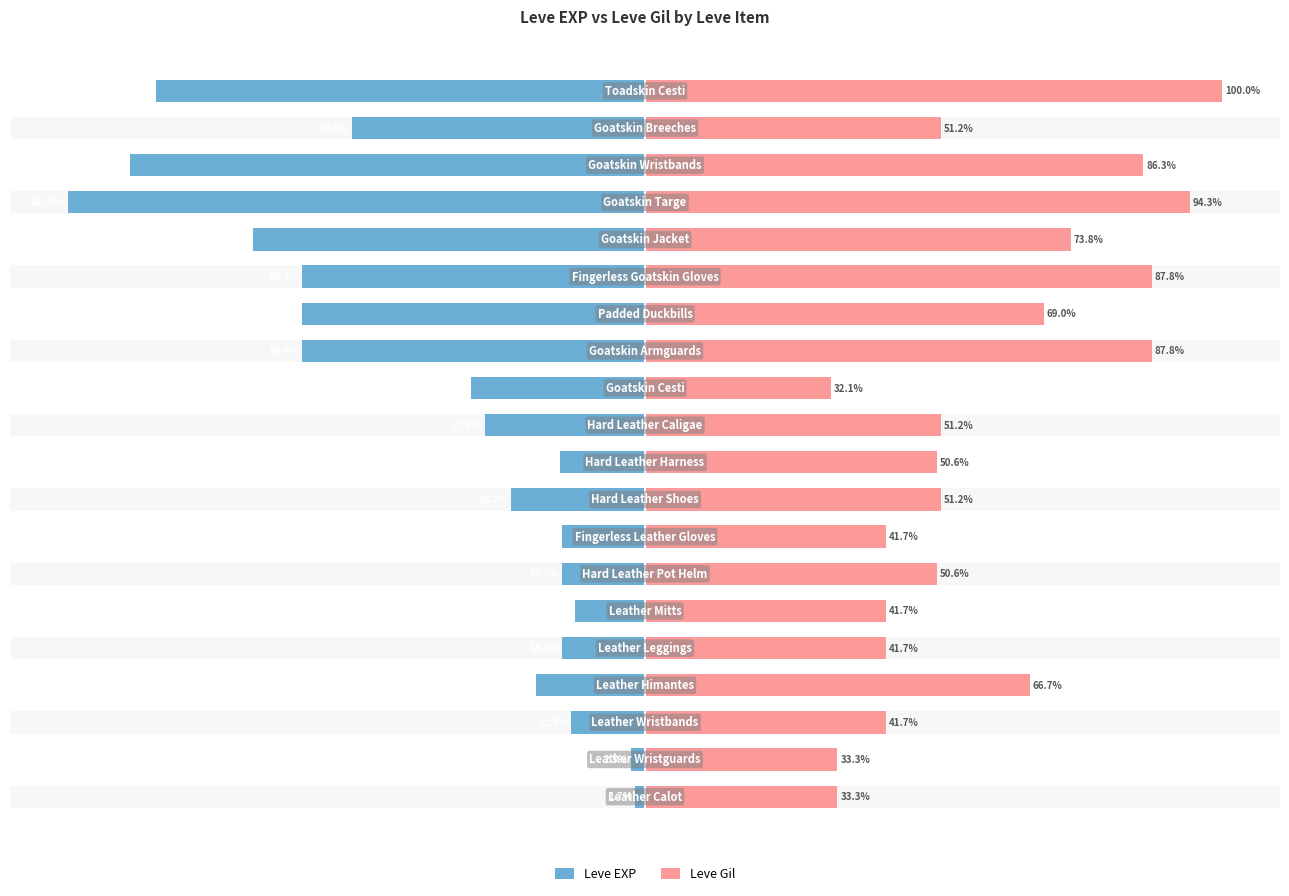

At 10, list the series in order from largest to smallest.

Leve Gil, Leve EXP